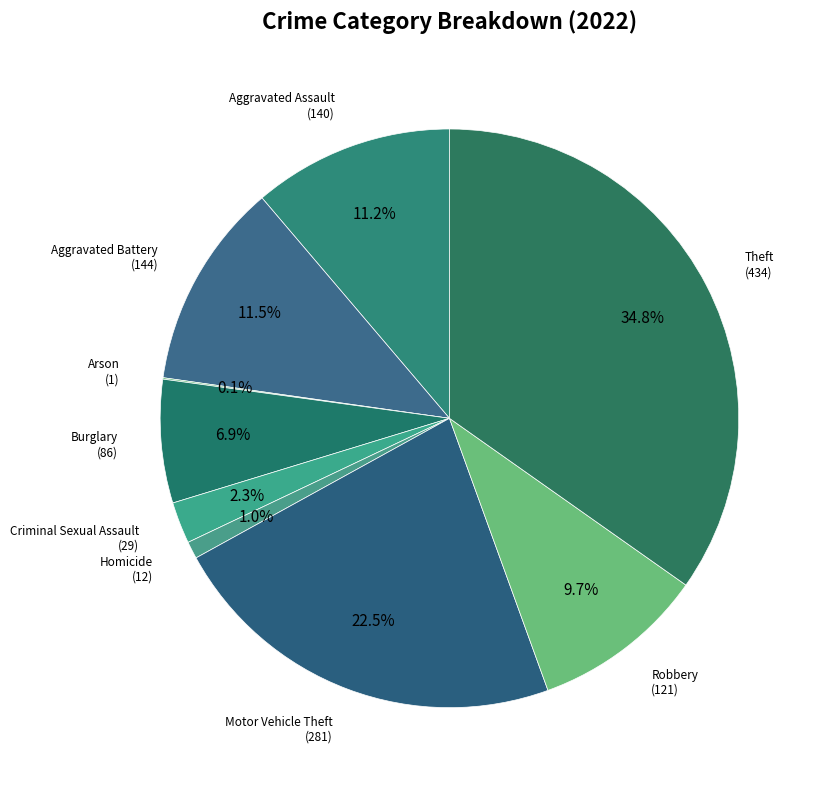

Is there a majority slice in this chart?

No